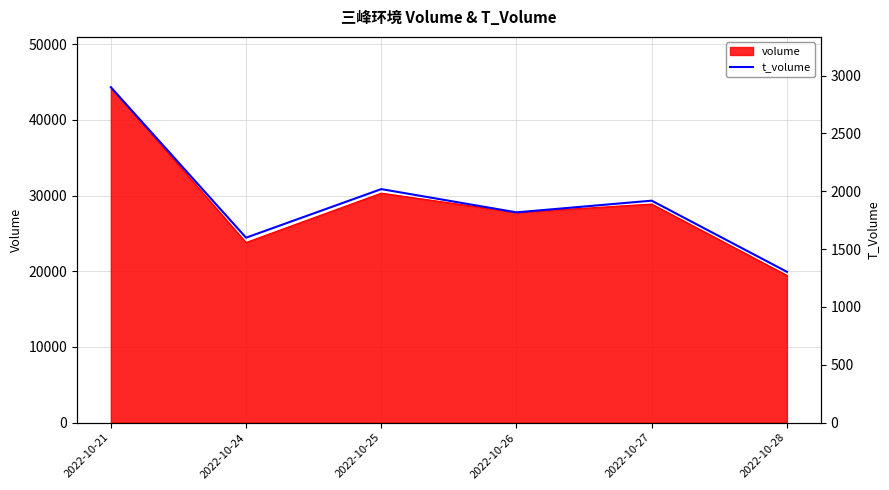

Reading right to left, transcribe all the data shown in this chart.

2022-10-28=1304	2022-10-27=1919	2022-10-26=1818	2022-10-25=2019	2022-10-24=1599	2022-10-21=2900